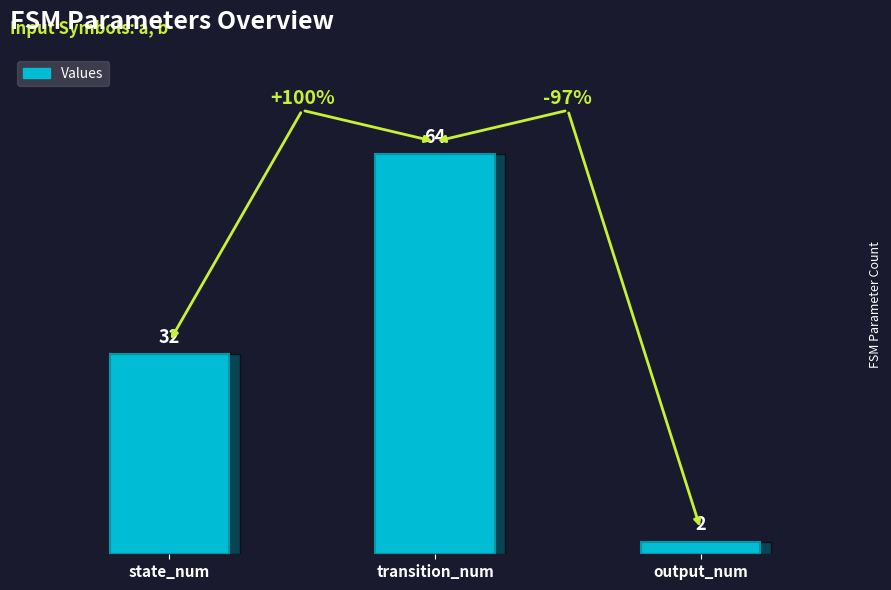

Read the value at state_num.

32